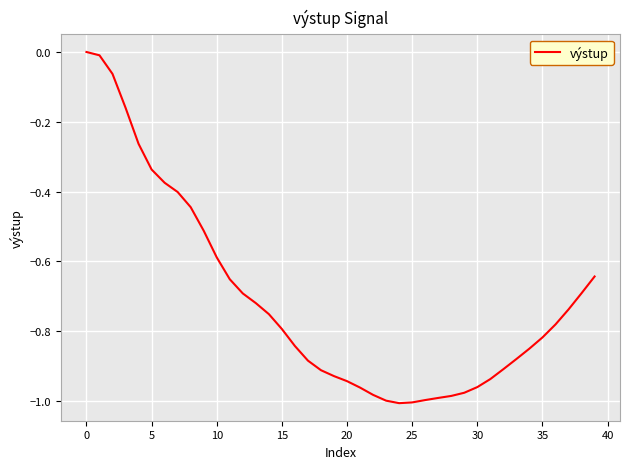

What is the difference between the maximum and minimum values?

1.0